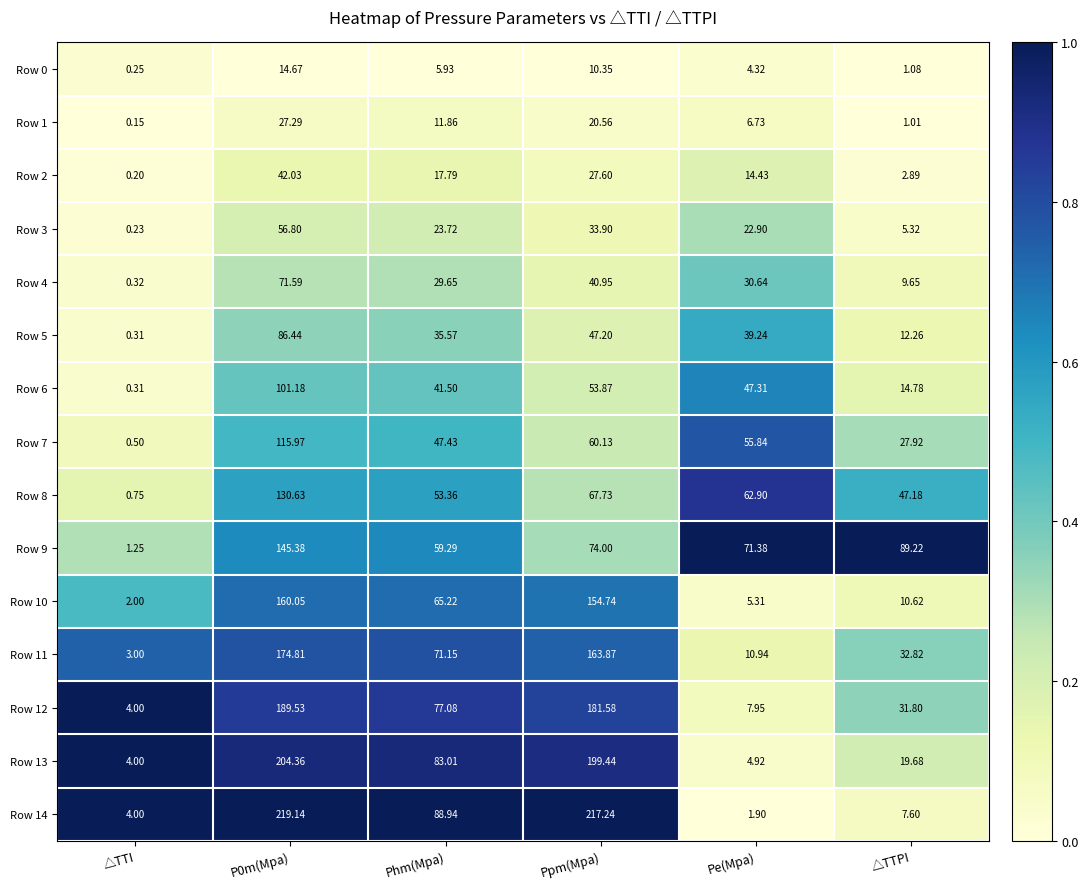

What is the maximum value shown in the chart?

219.1